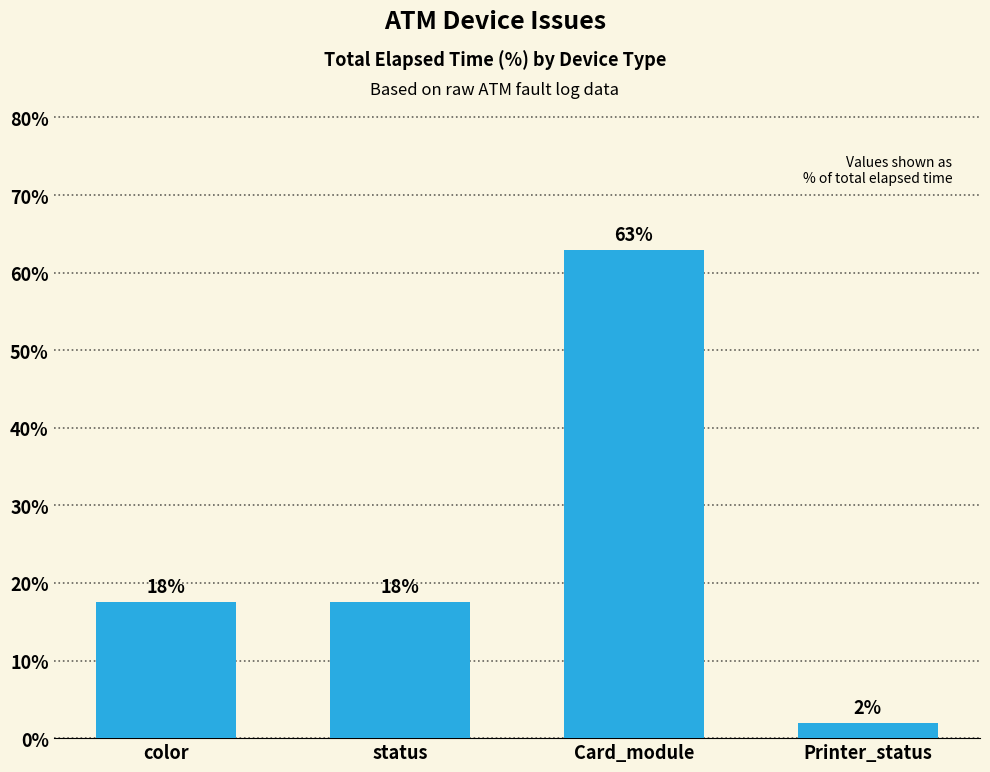

Which category has the highest value across all series?

Card_module